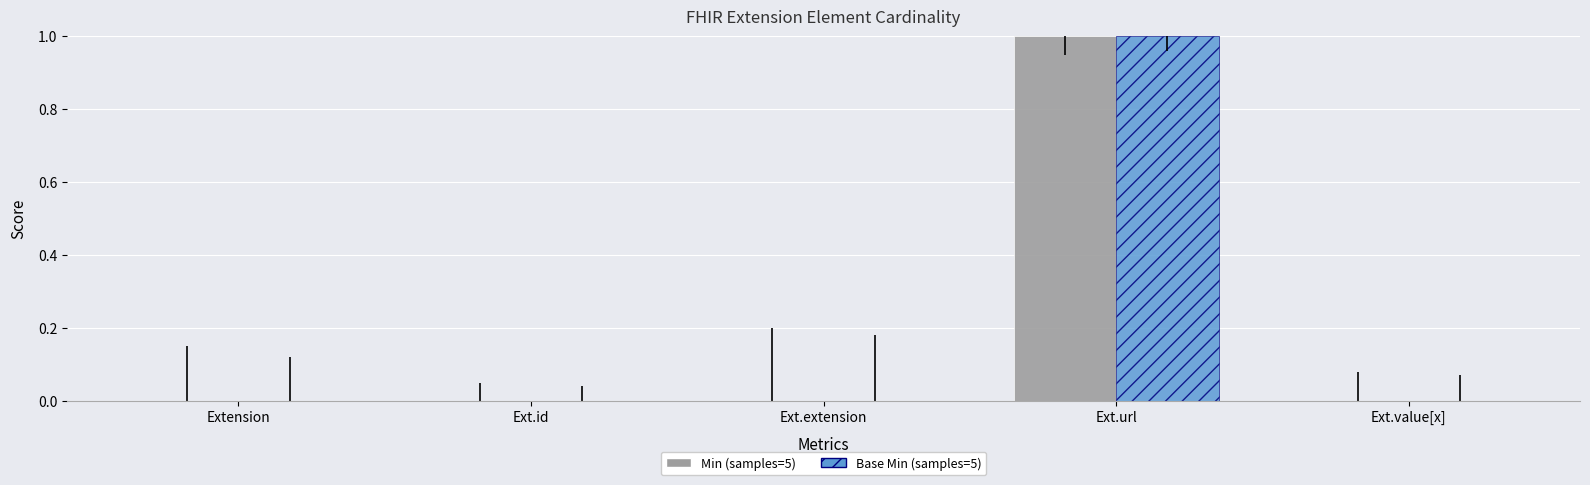

At which category is the sum across all series the highest?

Ext.url